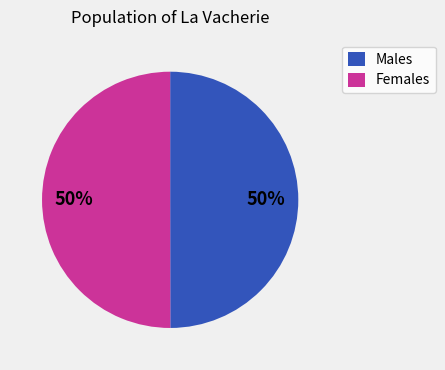

Count the number of slices in the pie.

2